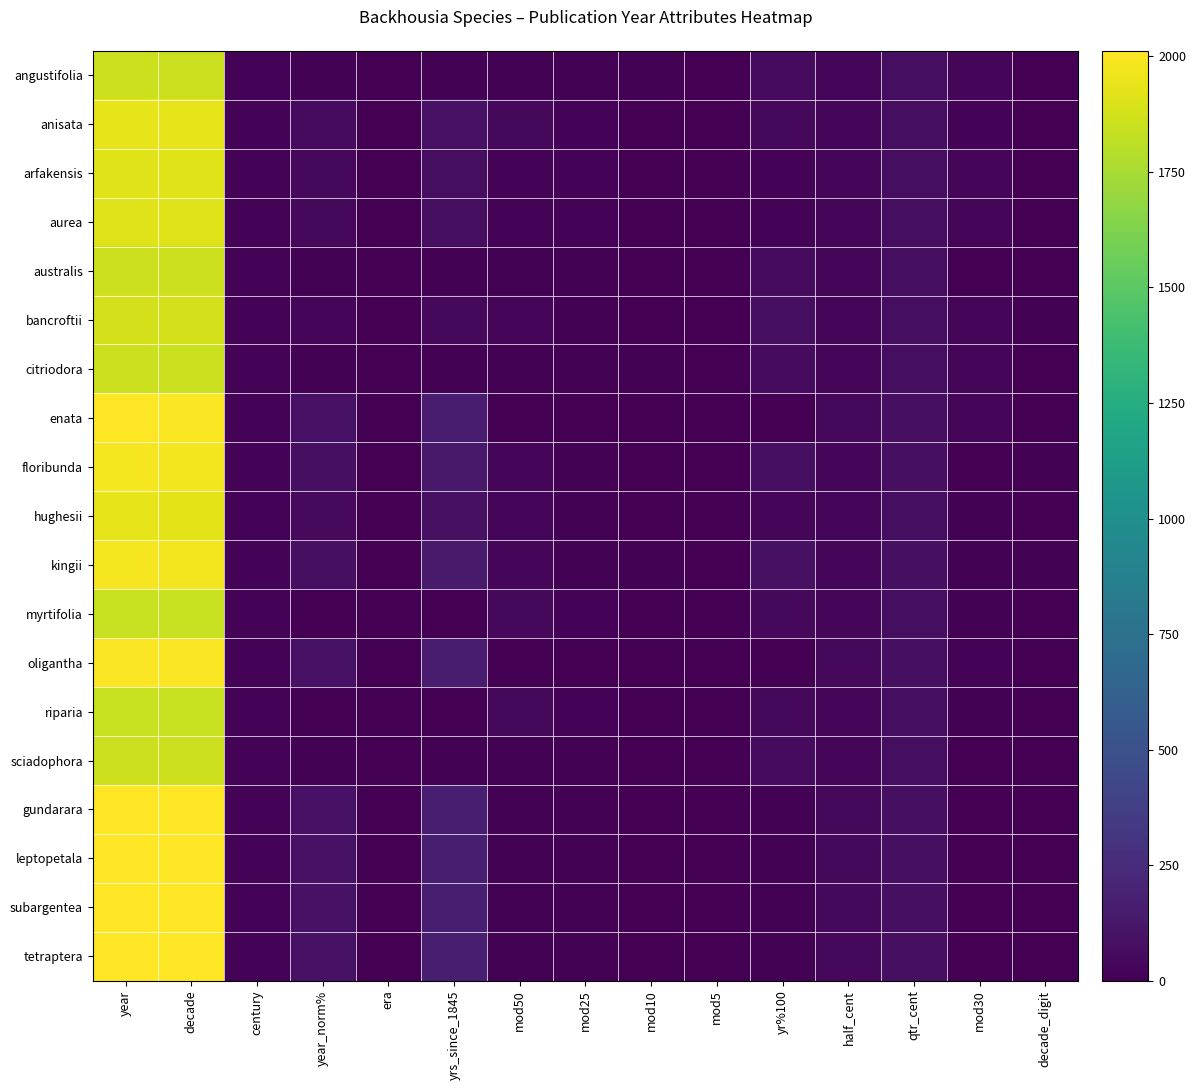

Which series has the largest range (max minus min)?

gundarara